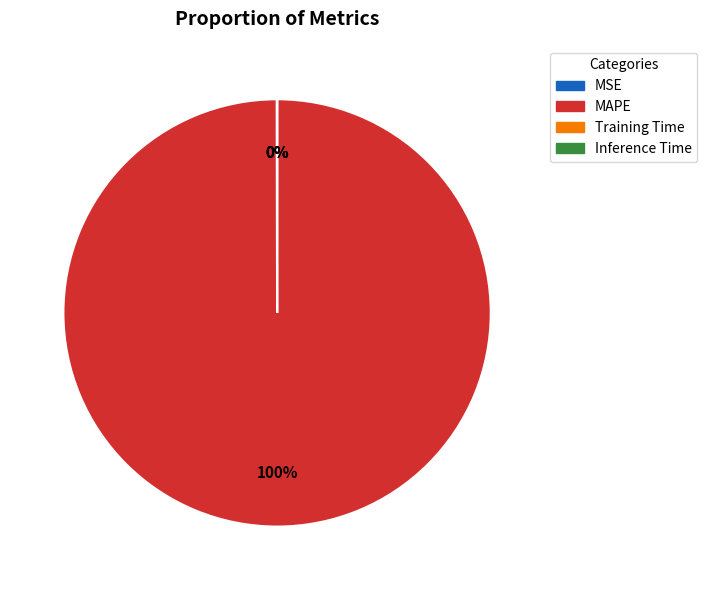

Which category has the biggest portion of the pie?

MAPE